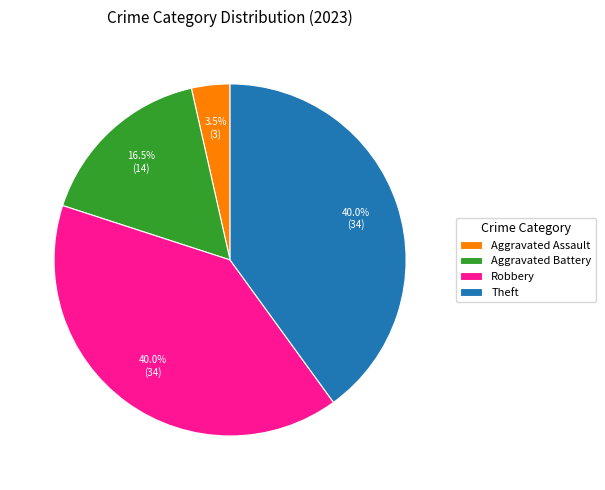

To the nearest percent, what is the average slice percentage?

25%